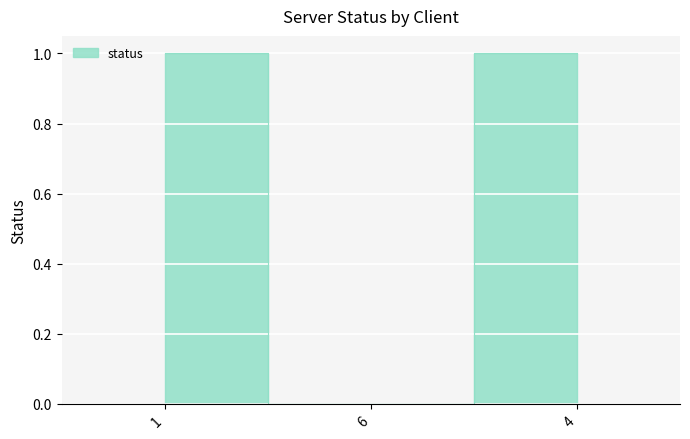

What is the value of the 3rd point from the left?

1